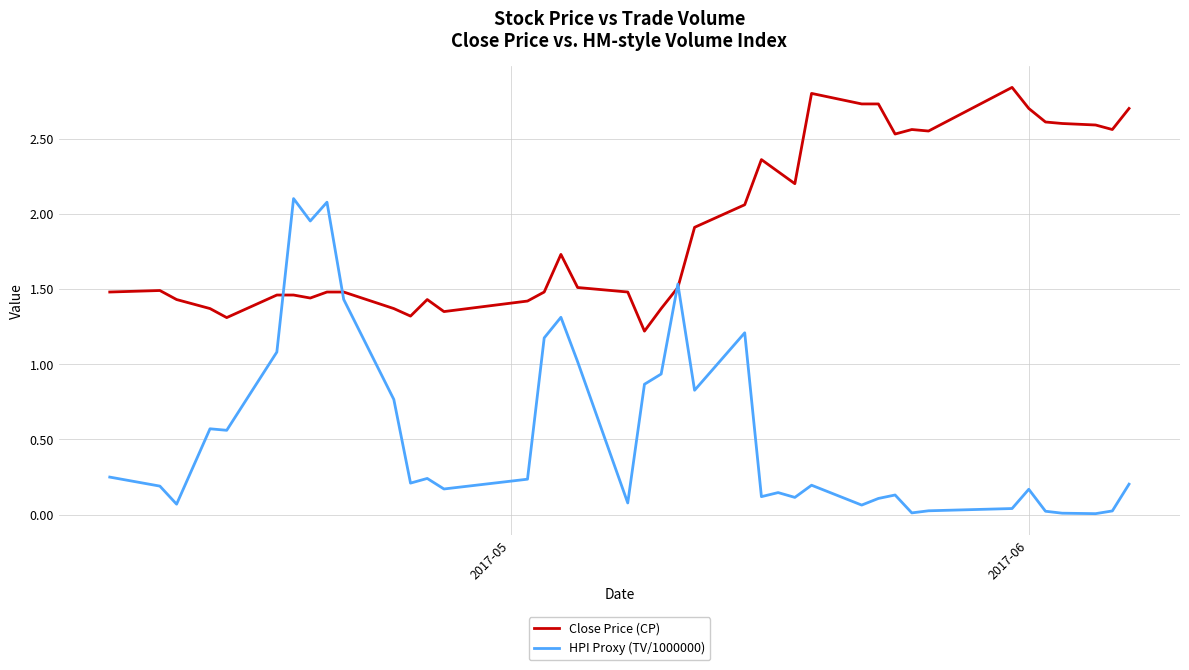

Which series has the widest spread of values?

HPI Proxy (TV/1000000)